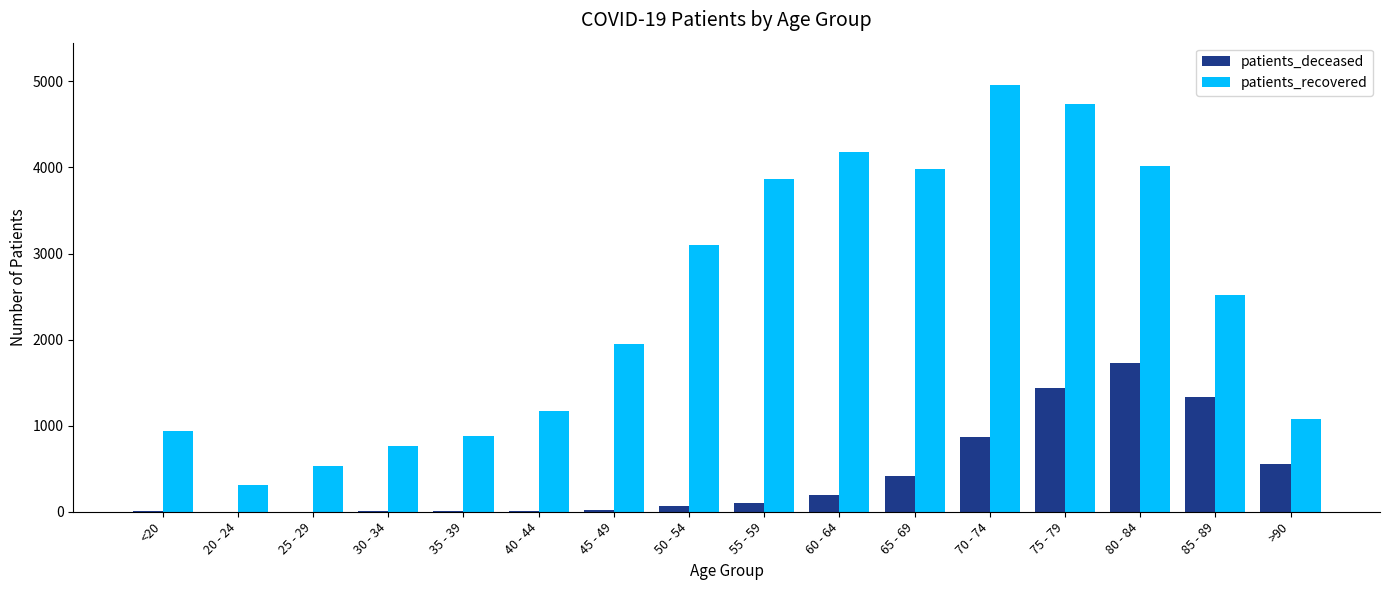

Between 80 - 84 and 85 - 89, which series saw the biggest shift?

patients_recovered